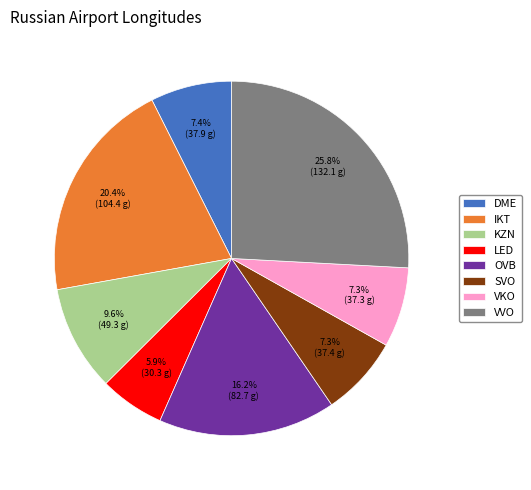

Is it true that SVO is 7% of the pie?

True